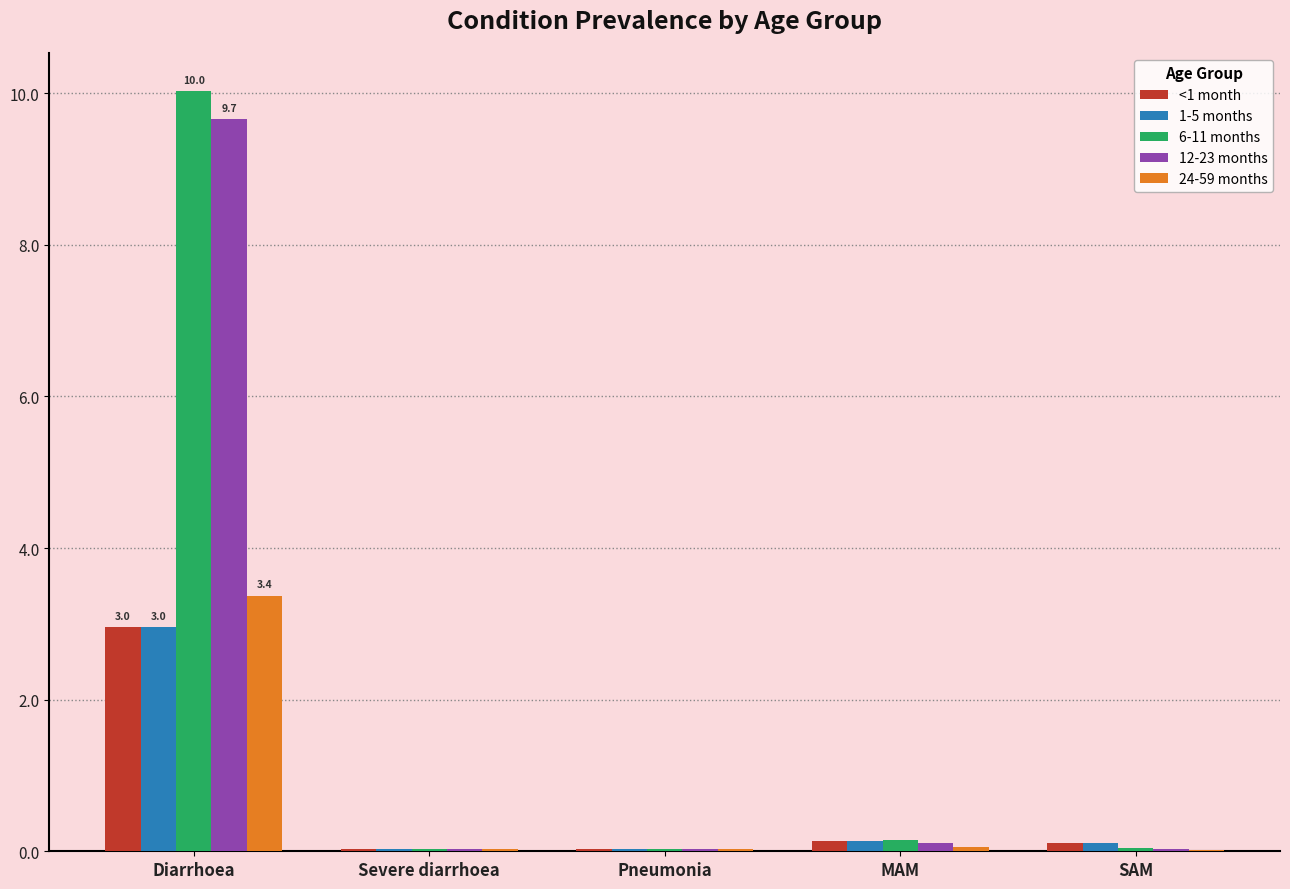

What is the maximum value shown in the chart?

10.0